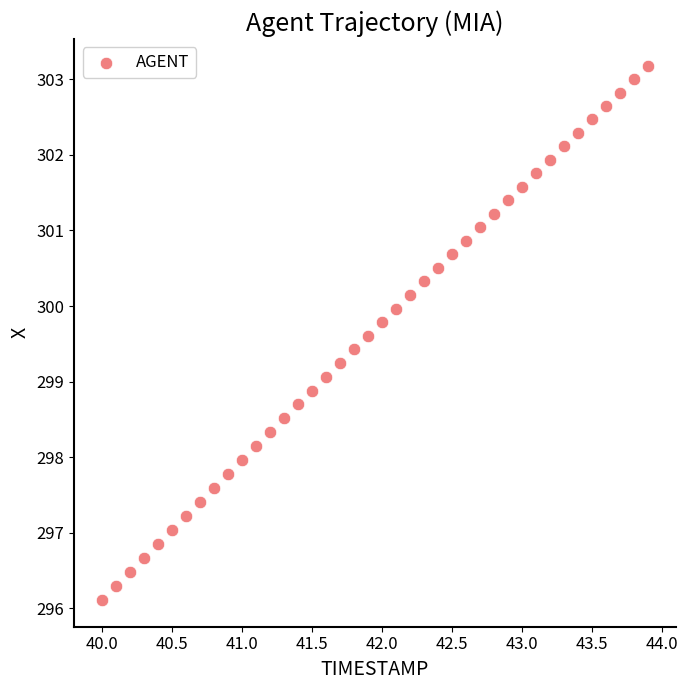

What is the range of X values (max minus min)?

3.9